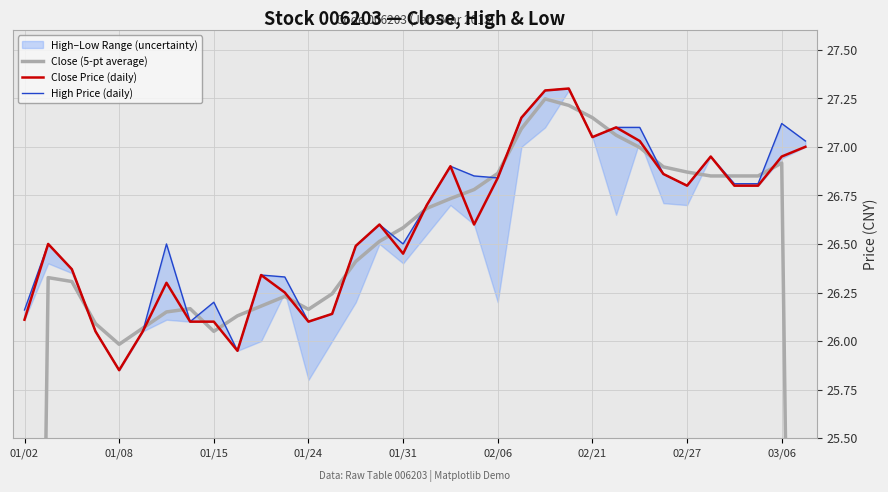

True or false: Close Price (daily) and Close (5-pt average) intersect in this chart.

True